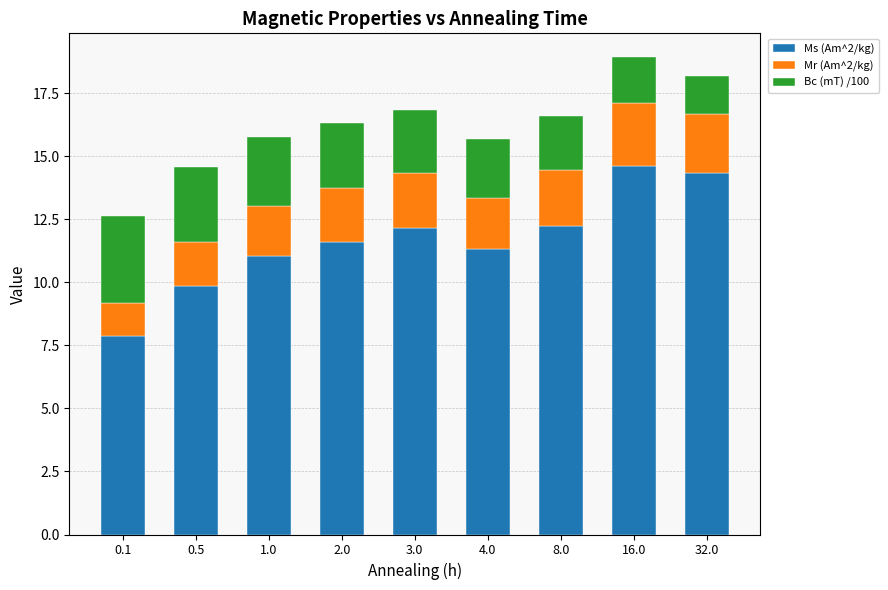

What is the sum of all Ms (Am^2/kg) values?

105.1